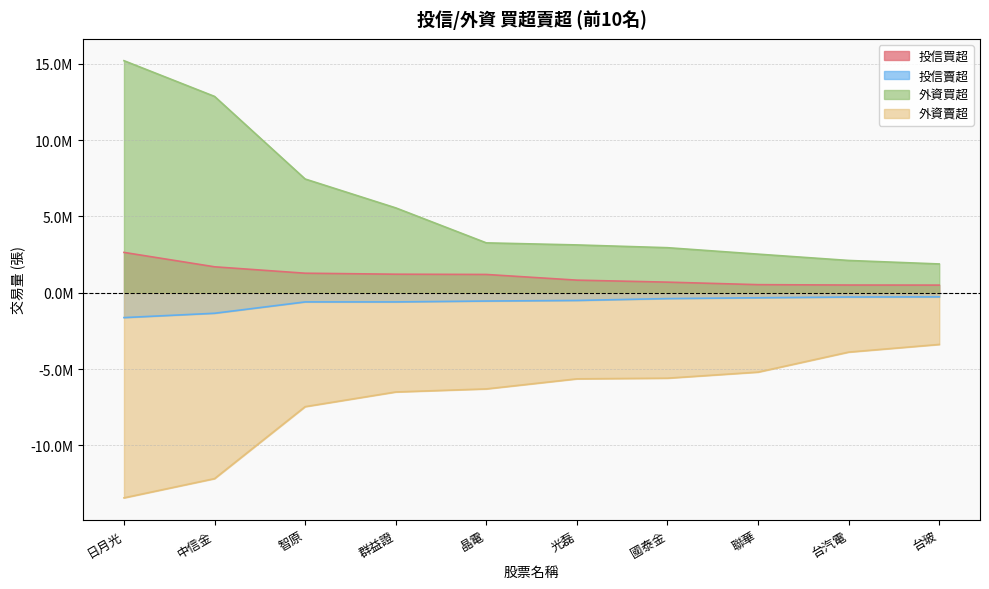

True or false: 外資買超 has more than 0 interior local peaks.

False